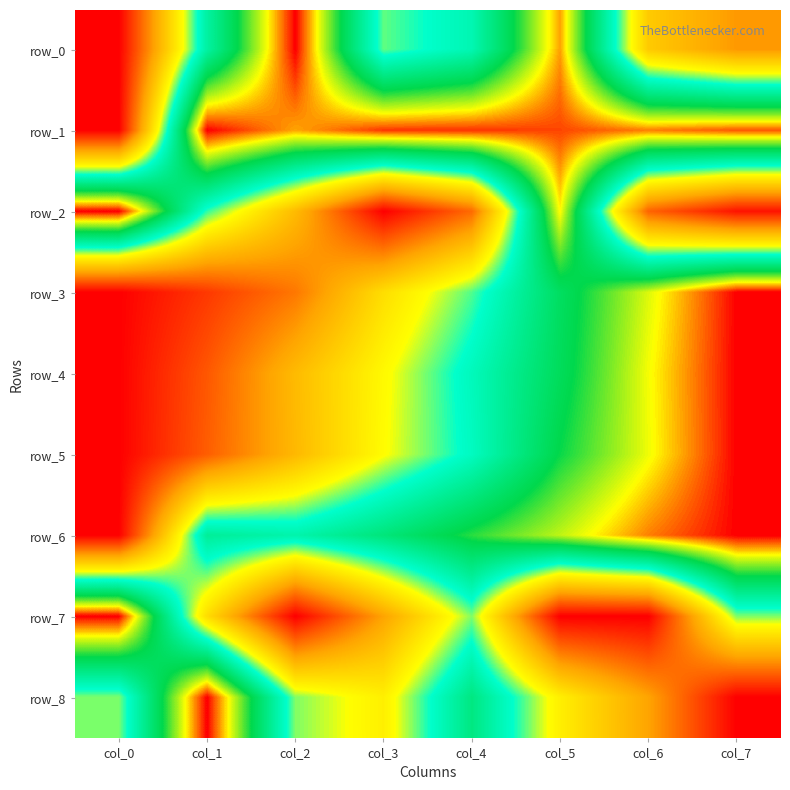

Which category has the highest value across all series?

col_2